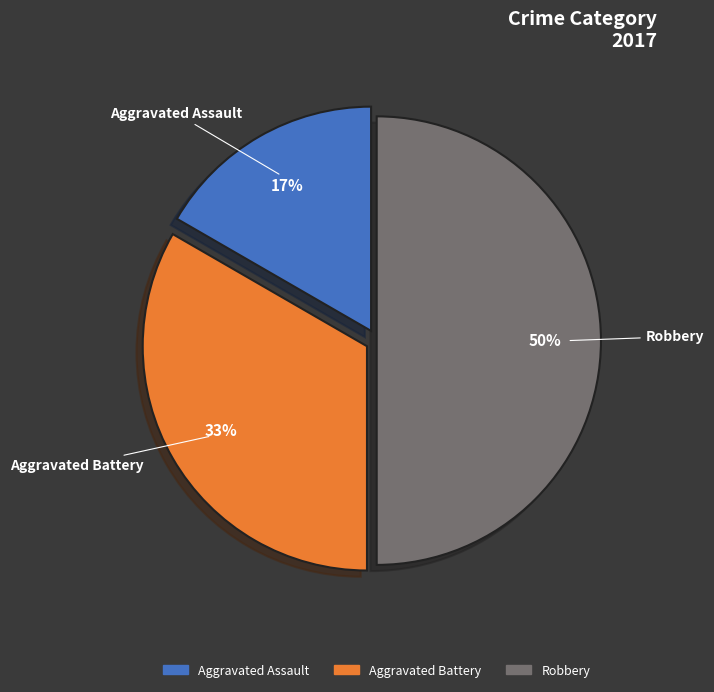

Is it true that Aggravated Battery is 33% of the pie?

True